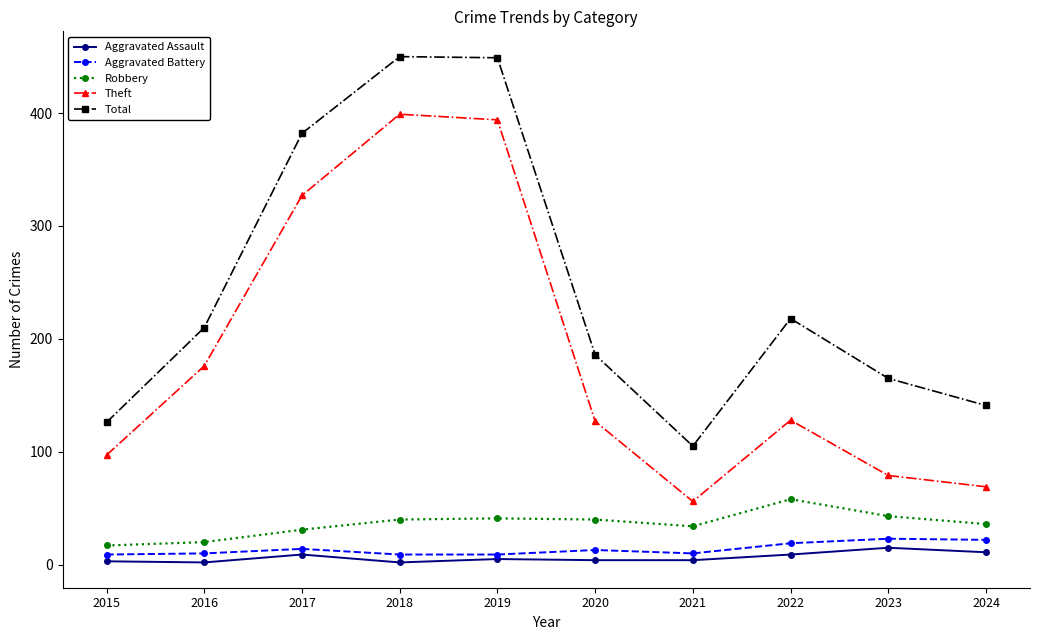

The Theft series shows 327 at 2017. True or false?

True